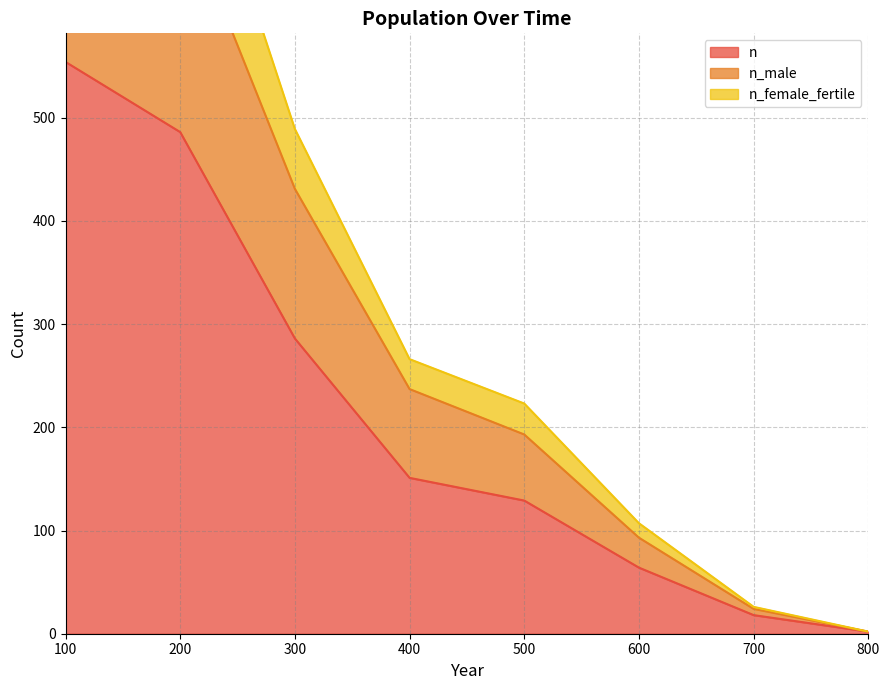

What is the value of the n point at the 8th from the left?

2